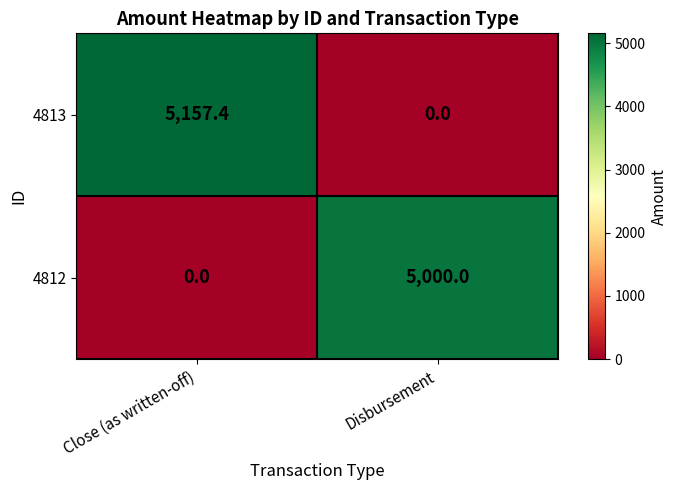

At which category does the chart reach its peak across all series?

Close (as written-off)